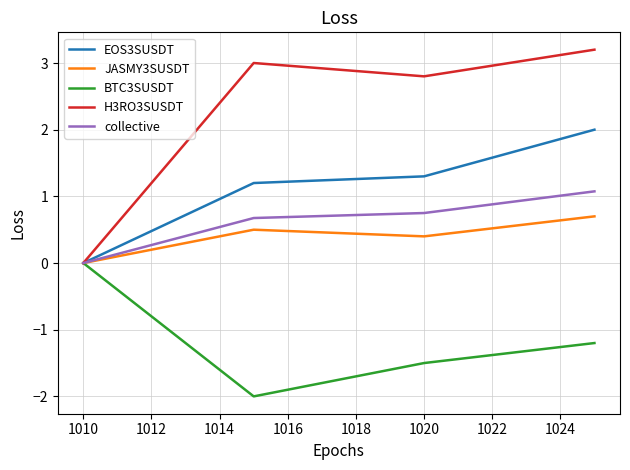

Which series has the widest spread of values?

H3RO3SUSDT